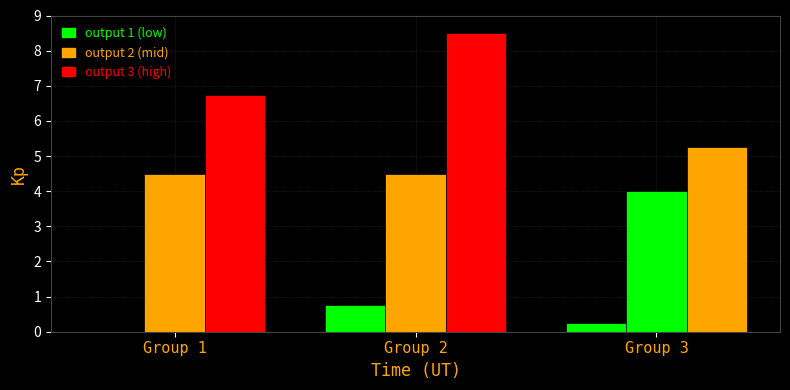

Count the number of data series in this chart.

3